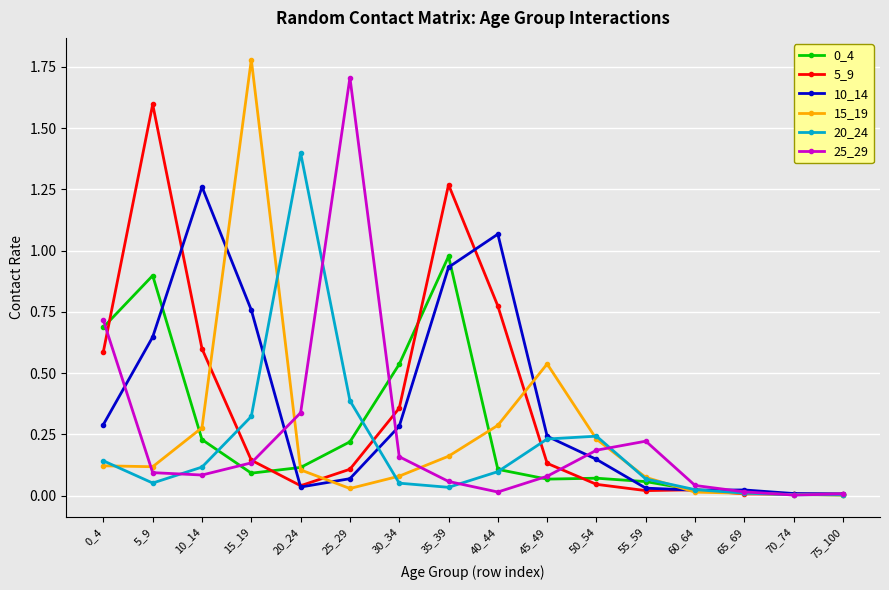

True or false: 20_24 has more than 0 interior local peaks.

True